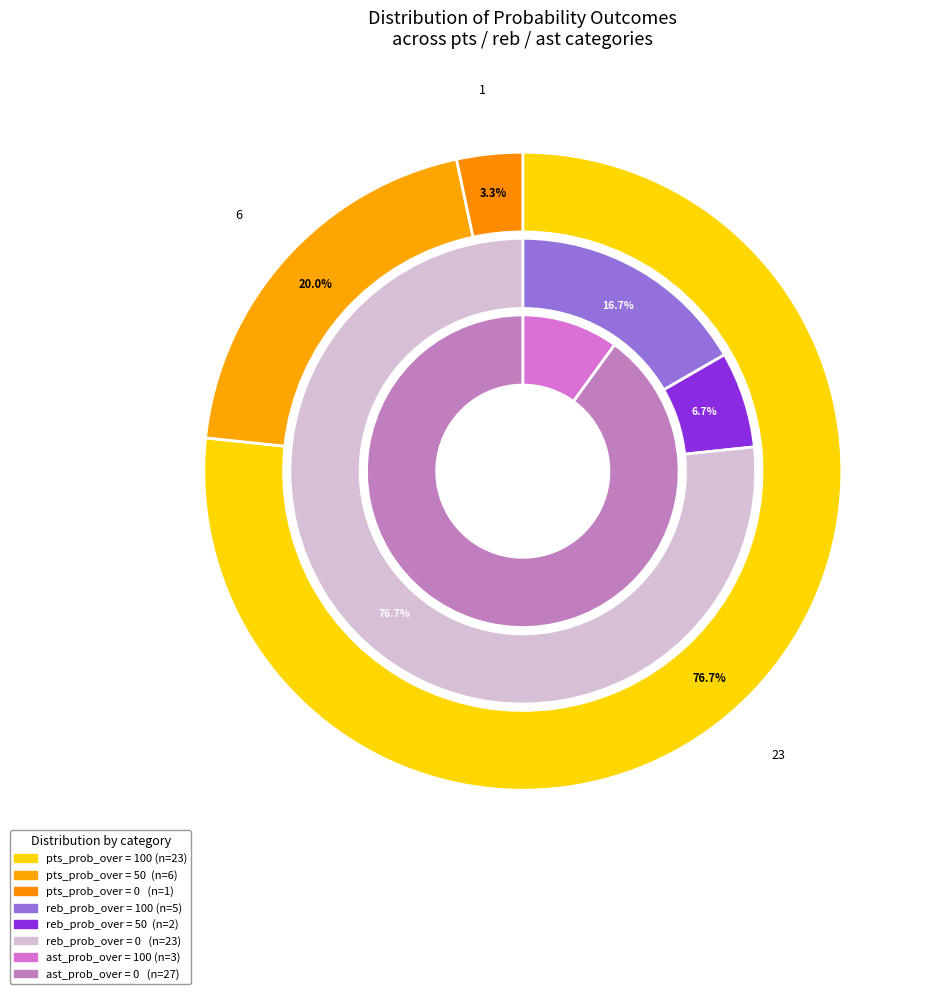

What percentage is the 0 (pts prob over) slice, to the nearest percent?

3%